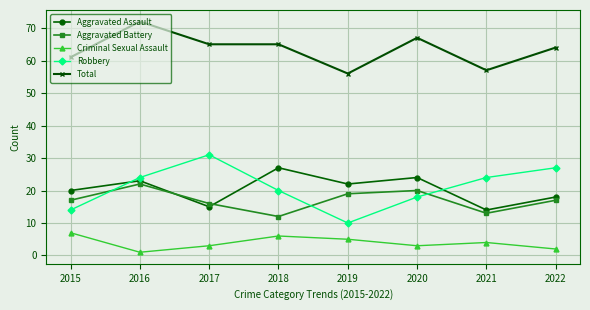

Reading left to right, list all the values displayed in this chart.

Aggravated Assault: 2015=20	2016=23	2017=15	2018=27	2019=22	2020=24	2021=14	2022=18
Aggravated Battery: 2015=17	2016=22	2017=16	2018=12	2019=19	2020=20	2021=13	2022=17
Criminal Sexual Assault: 2015=7	2016=1	2017=3	2018=6	2019=5	2020=3	2021=4	2022=2
Robbery: 2015=14	2016=24	2017=31	2018=20	2019=10	2020=18	2021=24	2022=27
Total: 2015=61	2016=72	2017=65	2018=65	2019=56	2020=67	2021=57	2022=64